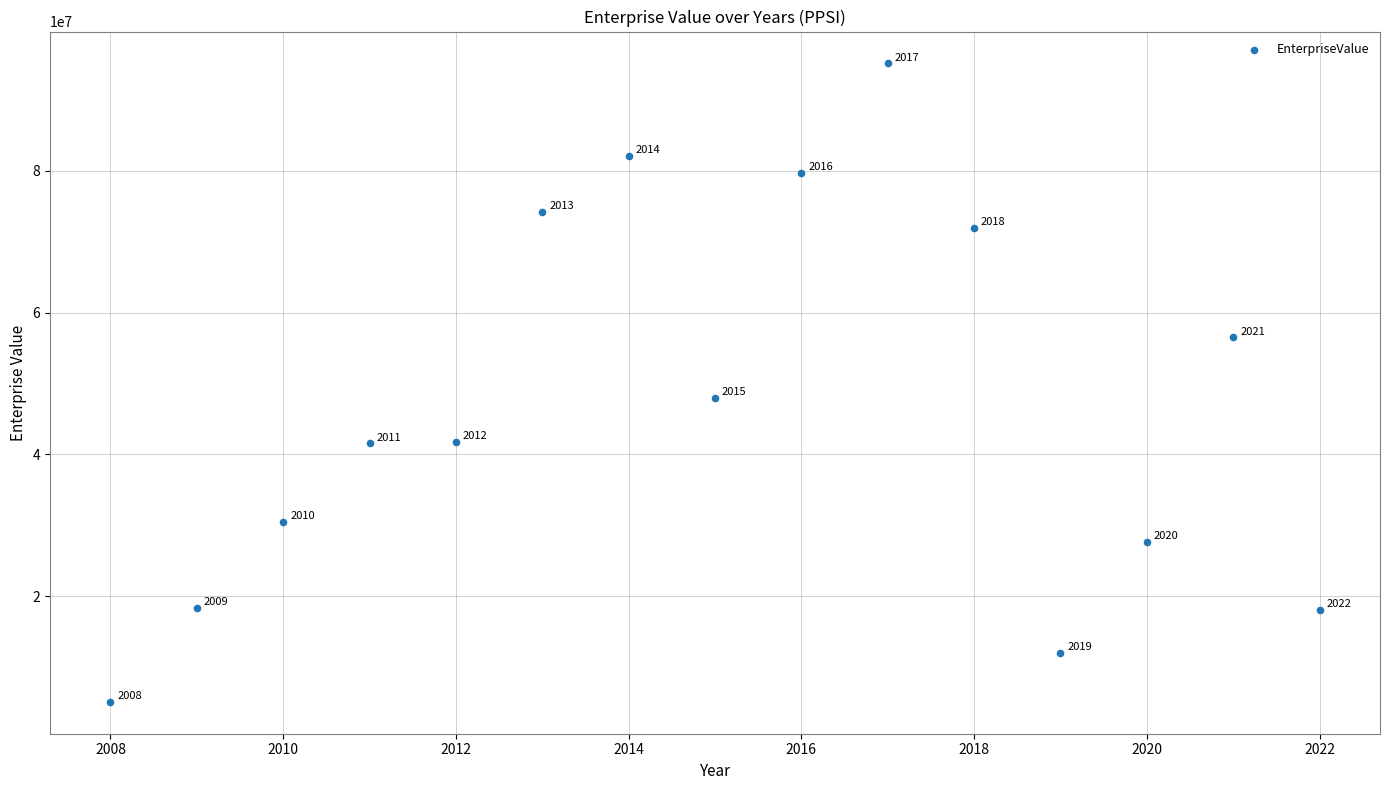

What Y value in the scatter plot is closest to 50115898?

48010700.0